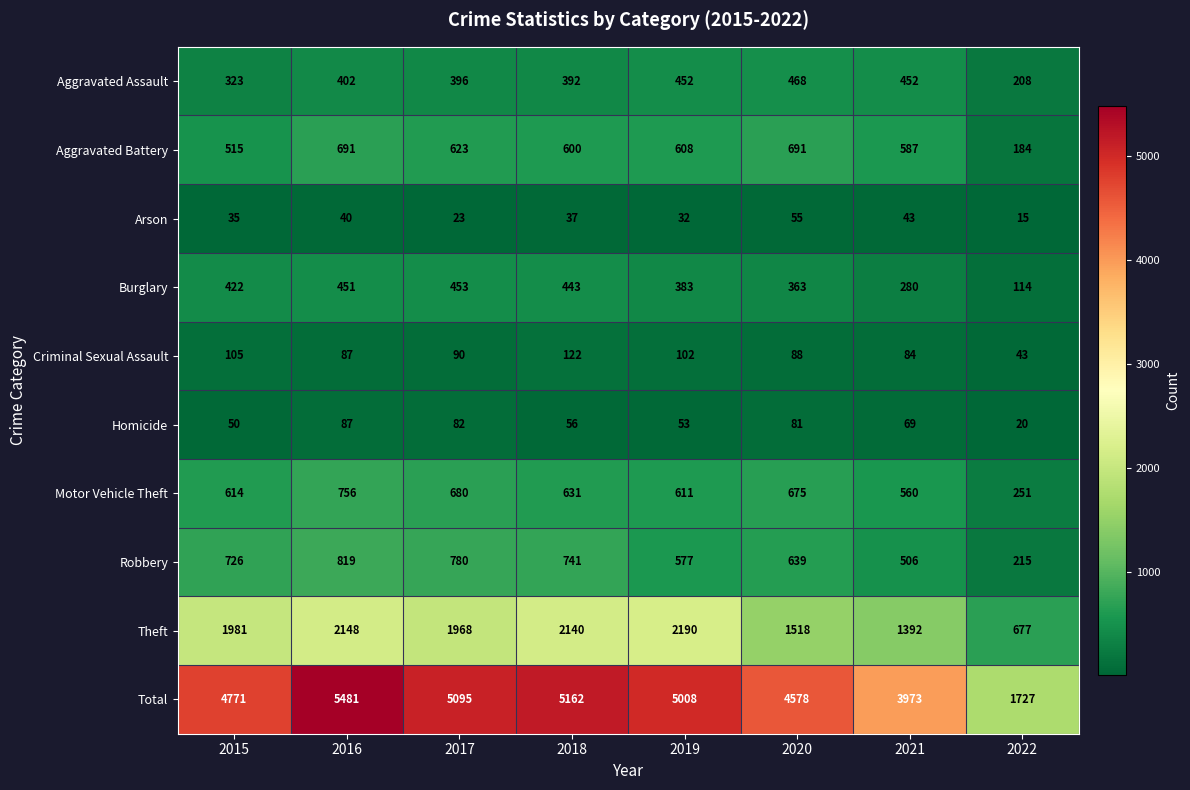

What is the total value across all series at 2022?

3454